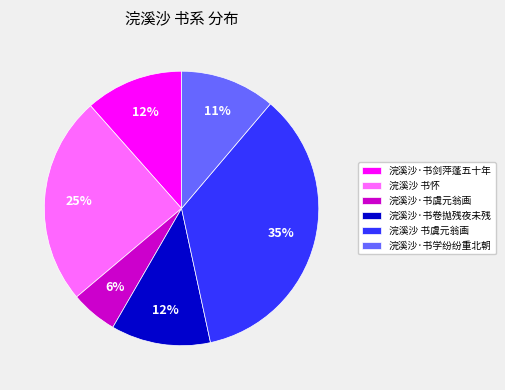

Combined, do 浣溪沙·书学纷纷重北朝 and 浣溪沙·书卷抛残夜未残 account for over 50%?

No